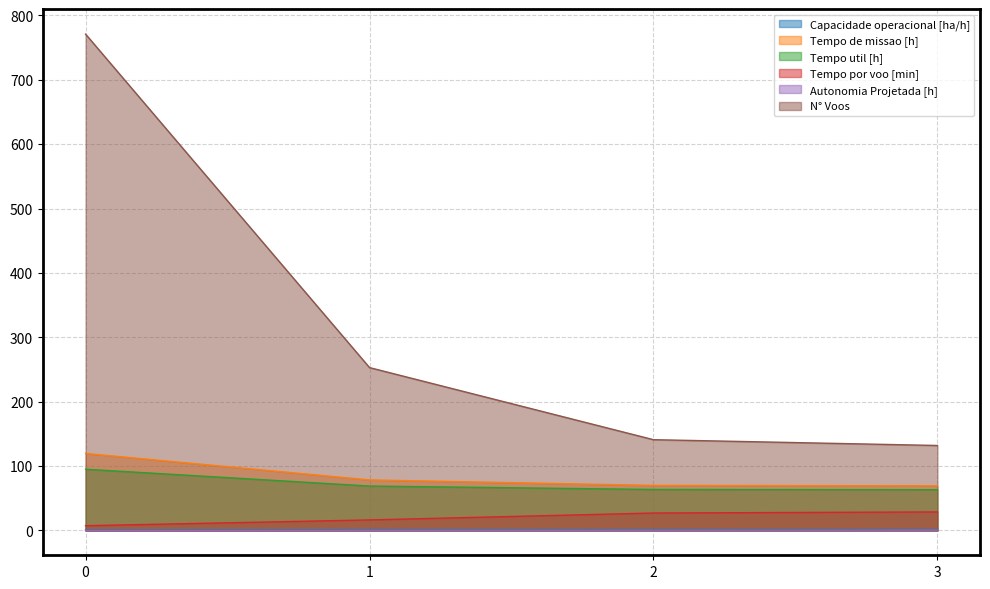

How many lines are shown in the chart?

6